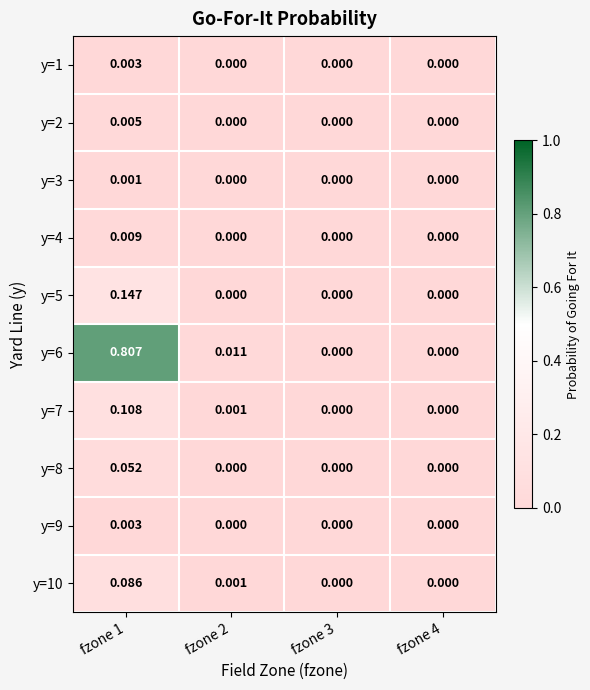

How many distinct data groups are displayed?

10